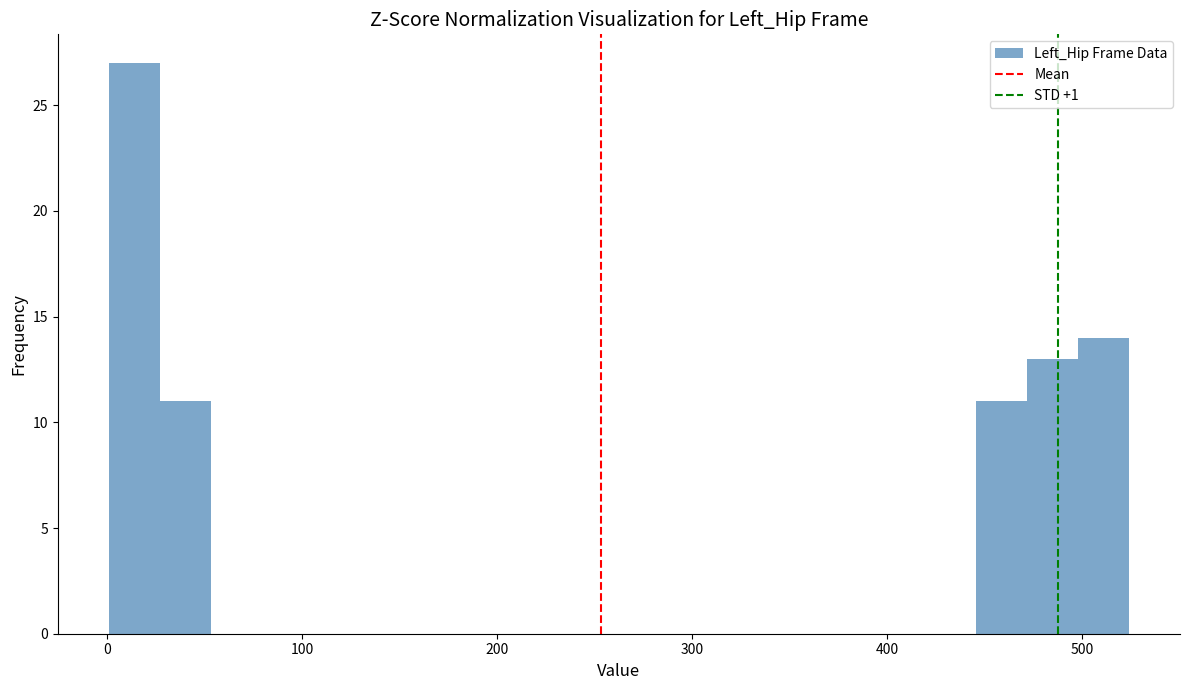

Read against the x-axis, roughly where is the centre of the tallest bar?

10